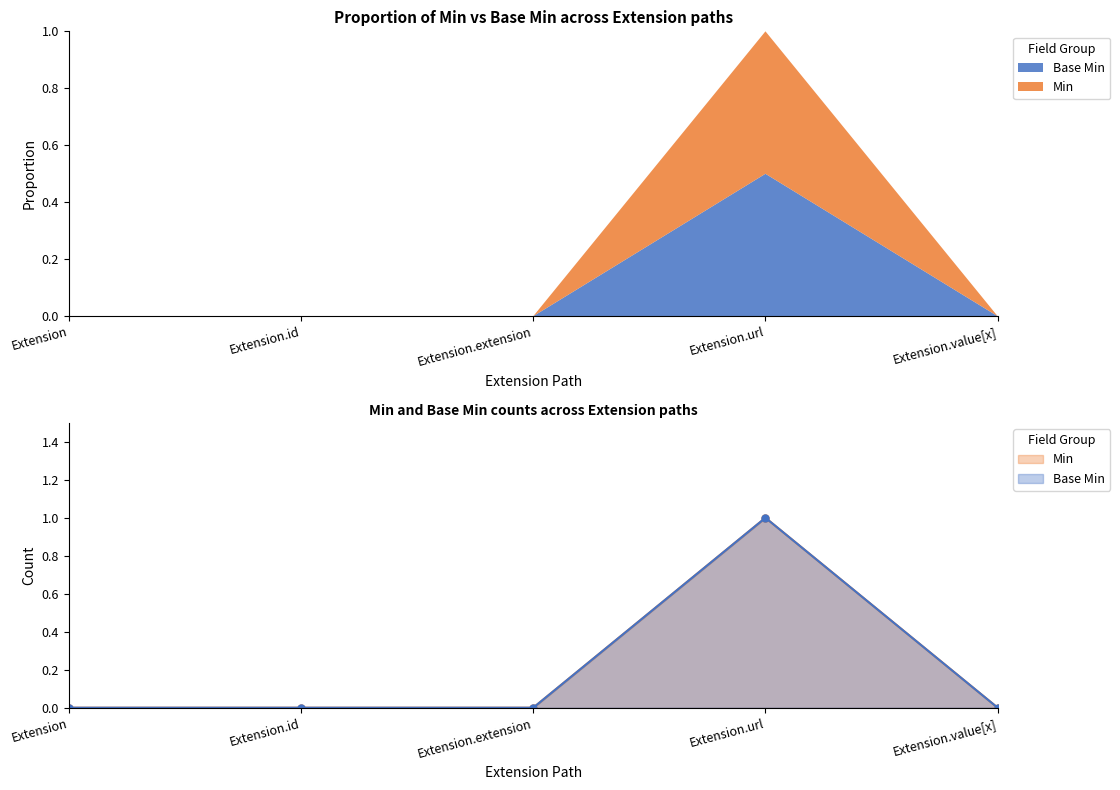

Where is the first local maximum for Base Min?

Extension.url